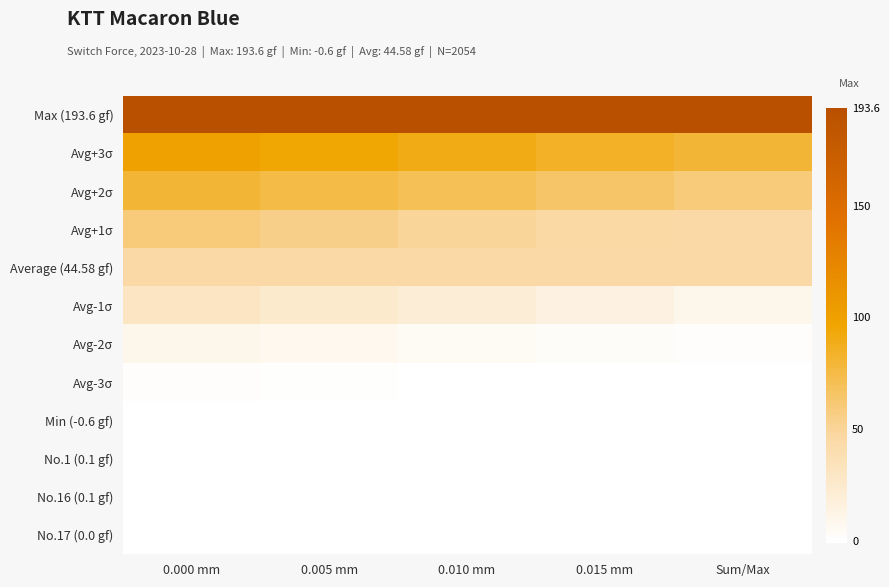

Reading left to right, transcribe all the data shown in this chart.

Max (193.6 gf): 0.000 mm=193.6	0.005 mm=193.6	0.010 mm=193.6	0.015 mm=193.6	Sum/Max=193.6
Avg+3σ: 0.000 mm=100.0	0.005 mm=95.0	0.010 mm=90.0	0.015 mm=85.0	Sum/Max=80.0
Avg+2σ: 0.000 mm=80.0	0.005 mm=75.0	0.010 mm=70.0	0.015 mm=65.0	Sum/Max=60.0
Avg+1σ: 0.000 mm=60.0	0.005 mm=55.0	0.010 mm=50.0	0.015 mm=45.0	Sum/Max=44.6
Average (44.58 gf): 0.000 mm=44.6	0.005 mm=44.6	0.010 mm=44.6	0.015 mm=44.6	Sum/Max=44.6
Avg-1σ: 0.000 mm=30.0	0.005 mm=25.0	0.010 mm=20.0	0.015 mm=15.0	Sum/Max=10.0
Avg-2σ: 0.000 mm=10.0	0.005 mm=8.0	0.010 mm=5.0	0.015 mm=3.0	Sum/Max=1.0
Avg-3σ: 0.000 mm=1.0	0.005 mm=0.5	0.010 mm=0.1	0.015 mm=-0.3	Sum/Max=-0.6
Min (-0.6 gf): 0.000 mm=-0.6	0.005 mm=-0.6	0.010 mm=-0.6	0.015 mm=-0.6	Sum/Max=-0.6
No.1 (0.1 gf): 0.000 mm=0.1	0.005 mm=0.0	0.010 mm=0.0	0.015 mm=0.0	Sum/Max=0.0
No.16 (0.1 gf): 0.000 mm=0.1	0.005 mm=0.0	0.010 mm=0.0	0.015 mm=0.0	Sum/Max=0.0
No.17 (0.0 gf): 0.000 mm=0.0	0.005 mm=0.0	0.010 mm=0.0	0.015 mm=0.0	Sum/Max=0.0